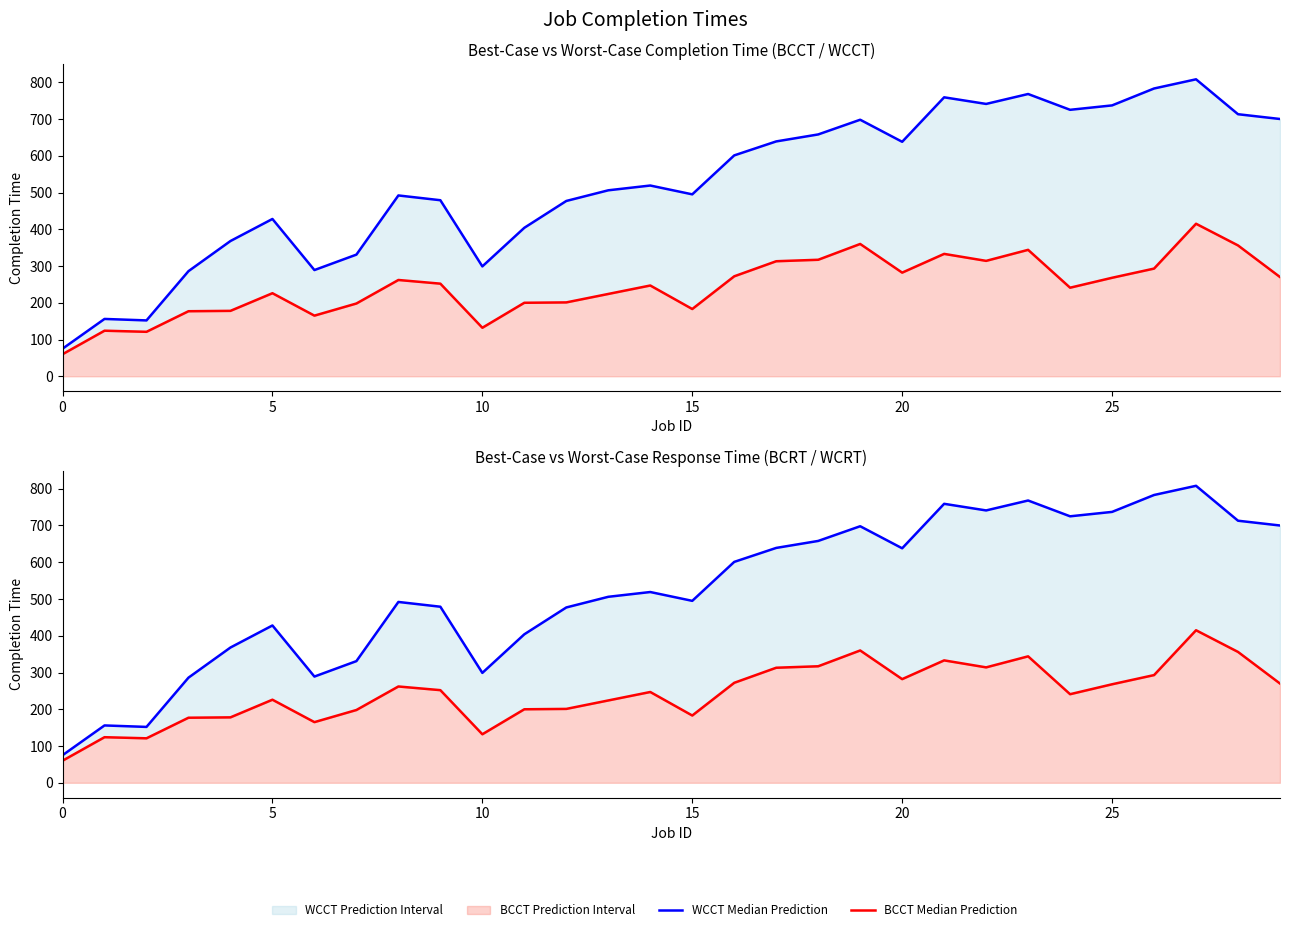

At how many categories does at least one series exceed 494?

17